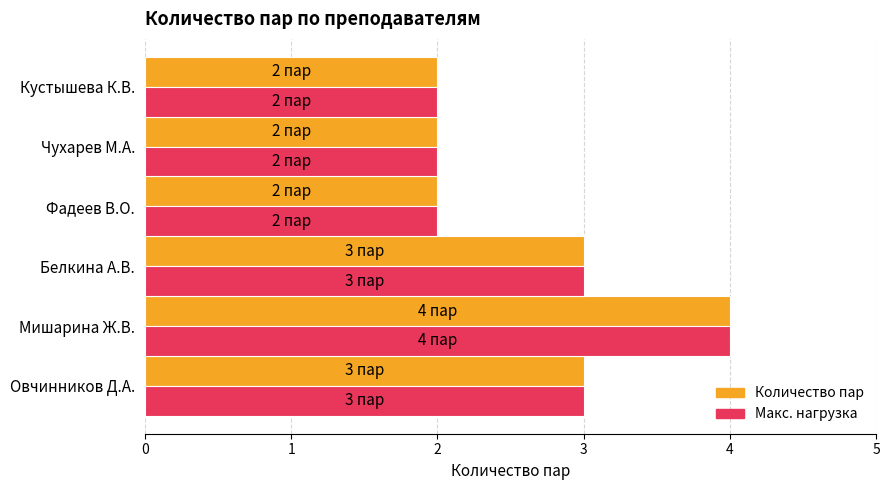

Which category has the highest value in the Макс. нагрузка series?

Мишарина Ж.В.